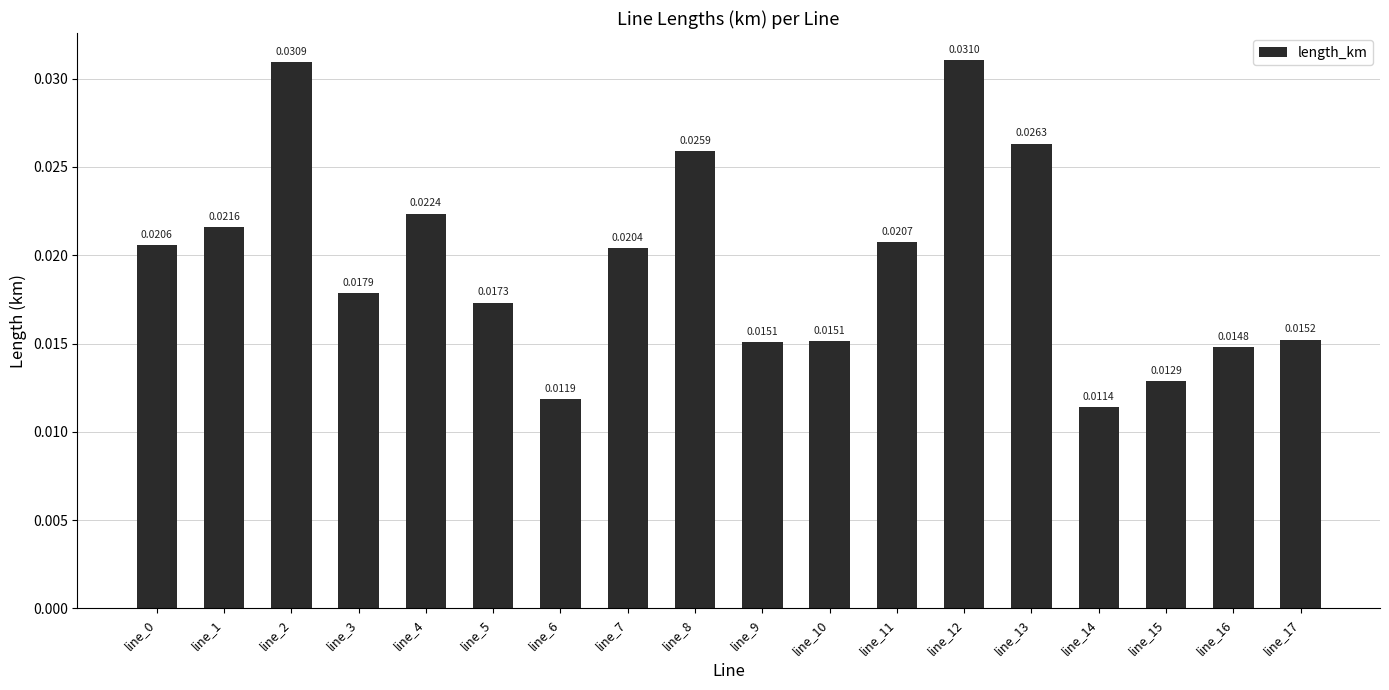

Where is the data nearest to the value 0?

line_14